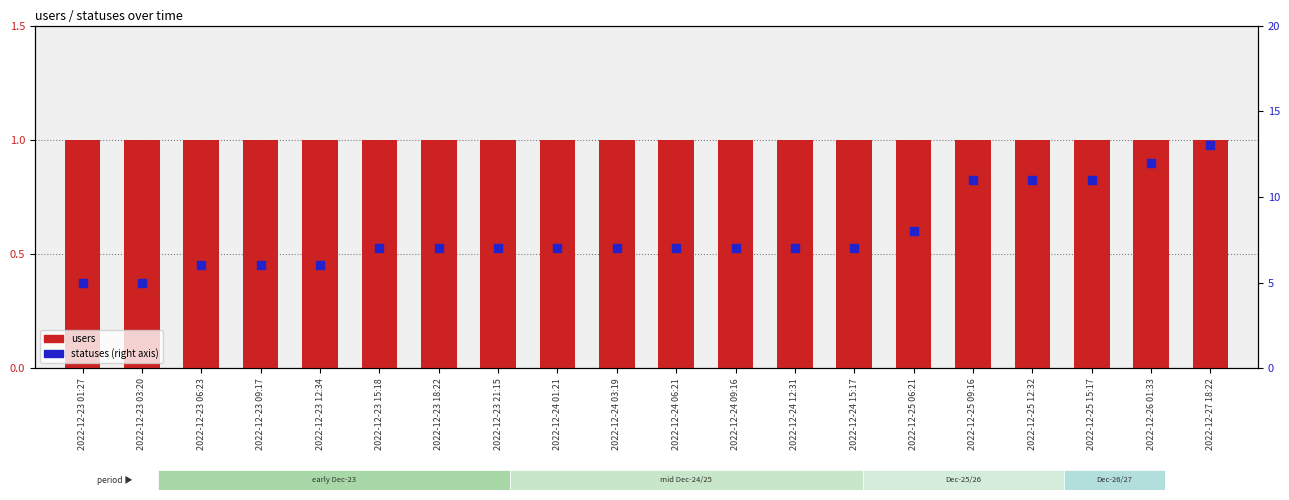

At which category is the sum across all series the highest?

2022-12-27 18:22